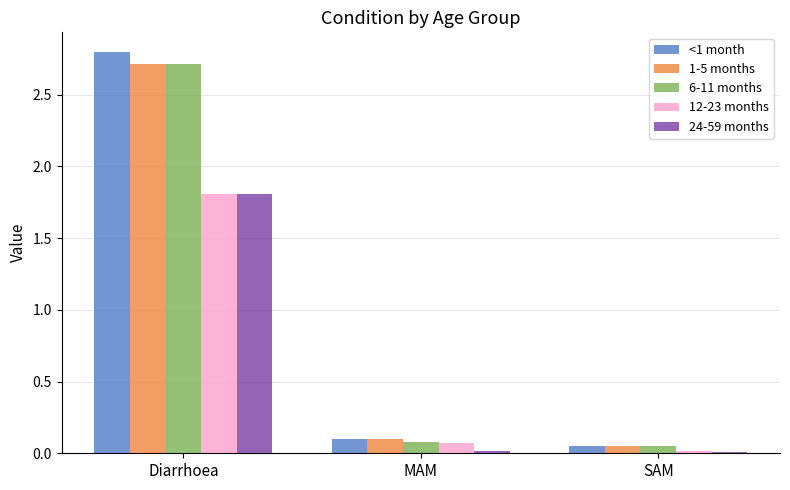

At how many categories does at least one series exceed 0?

3